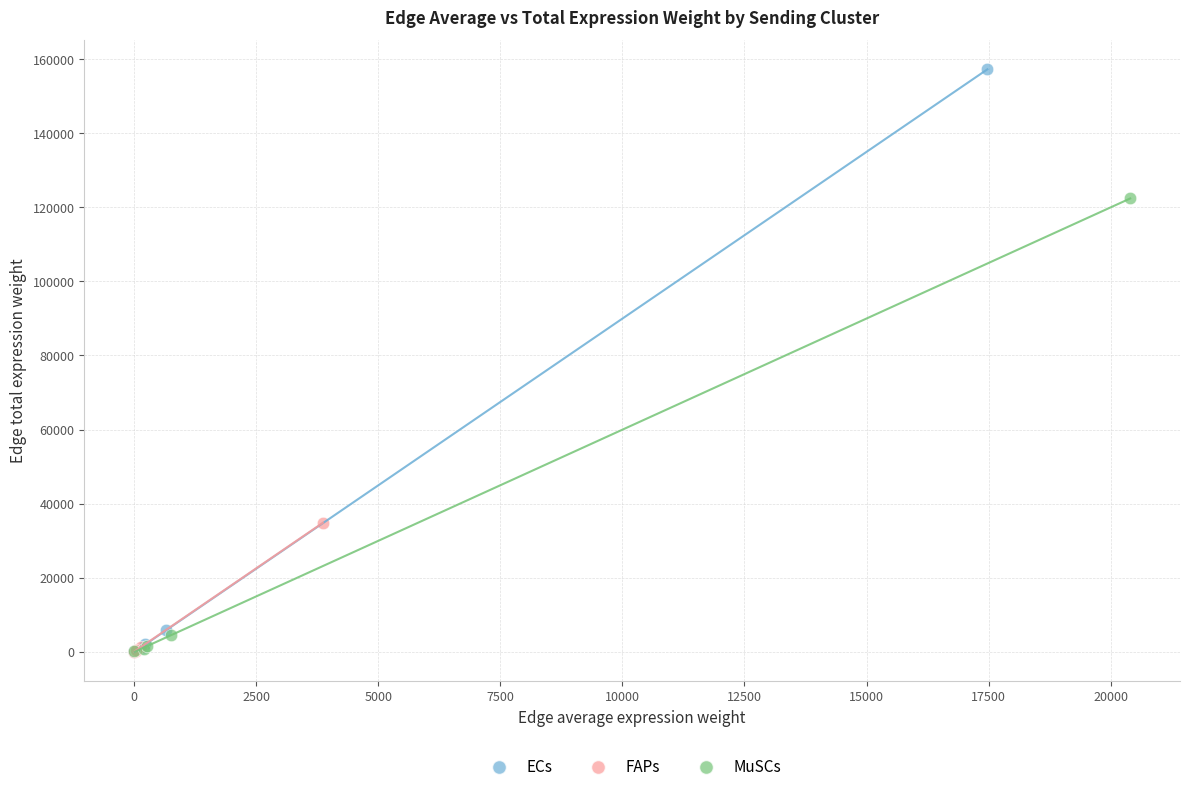

Which series has the widest spread of Y values?

ECs